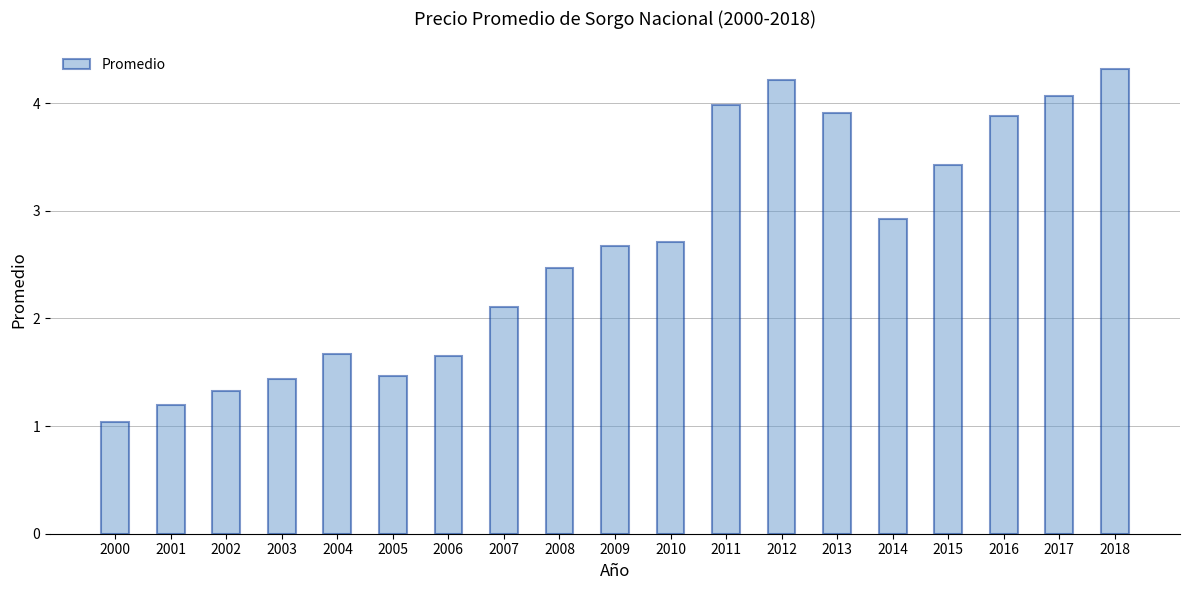

The chart shows a value of 1.7 at 2004. True or false?

True